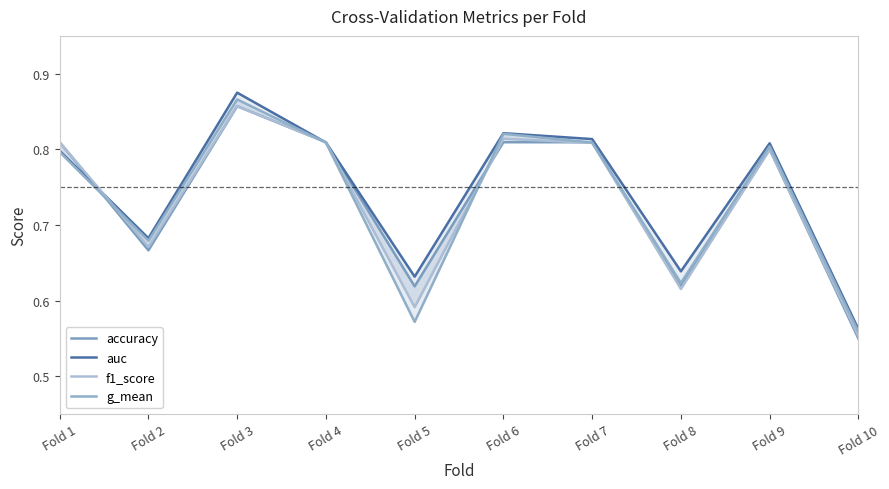

How many interior local valleys does the accuracy series have?

3